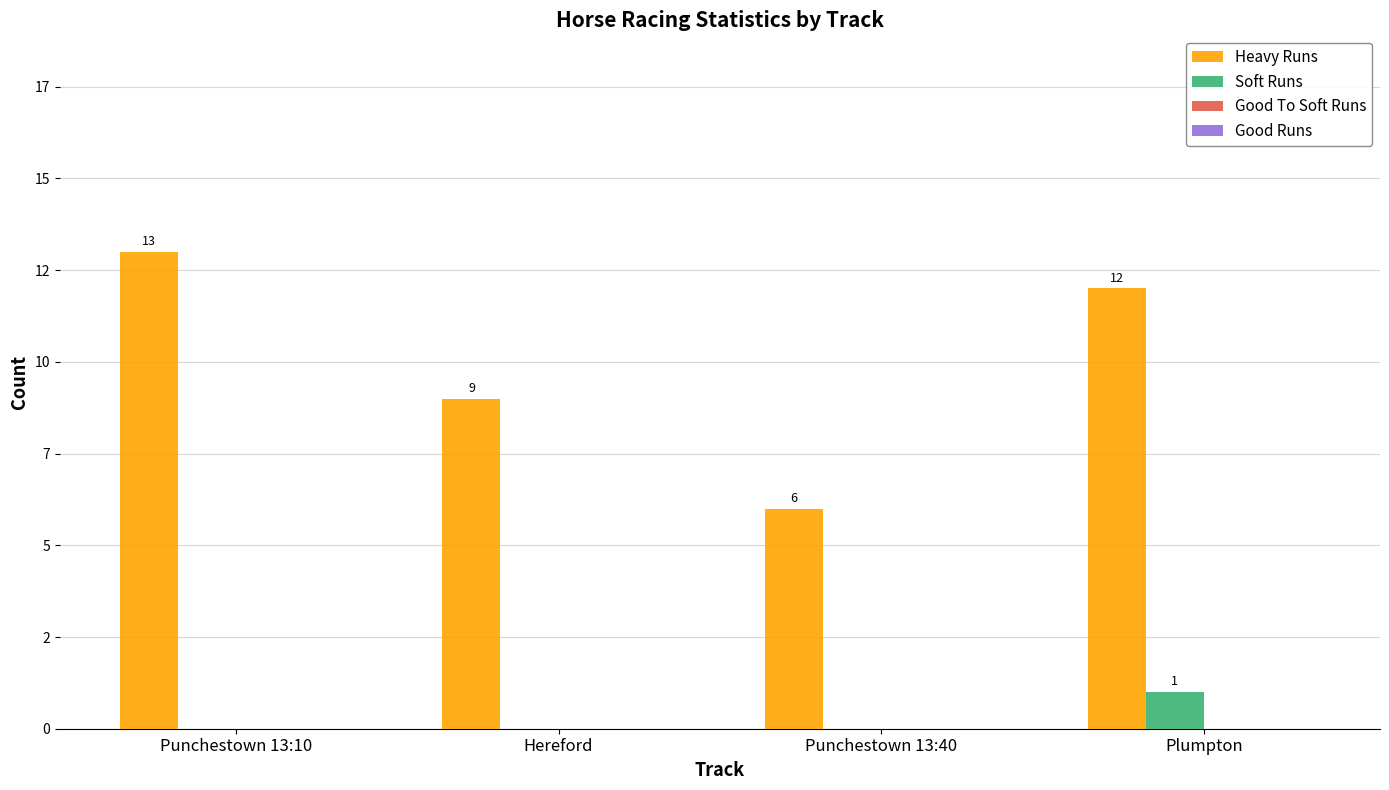

Are the bars grouped side by side (vs. stacked)?

Yes